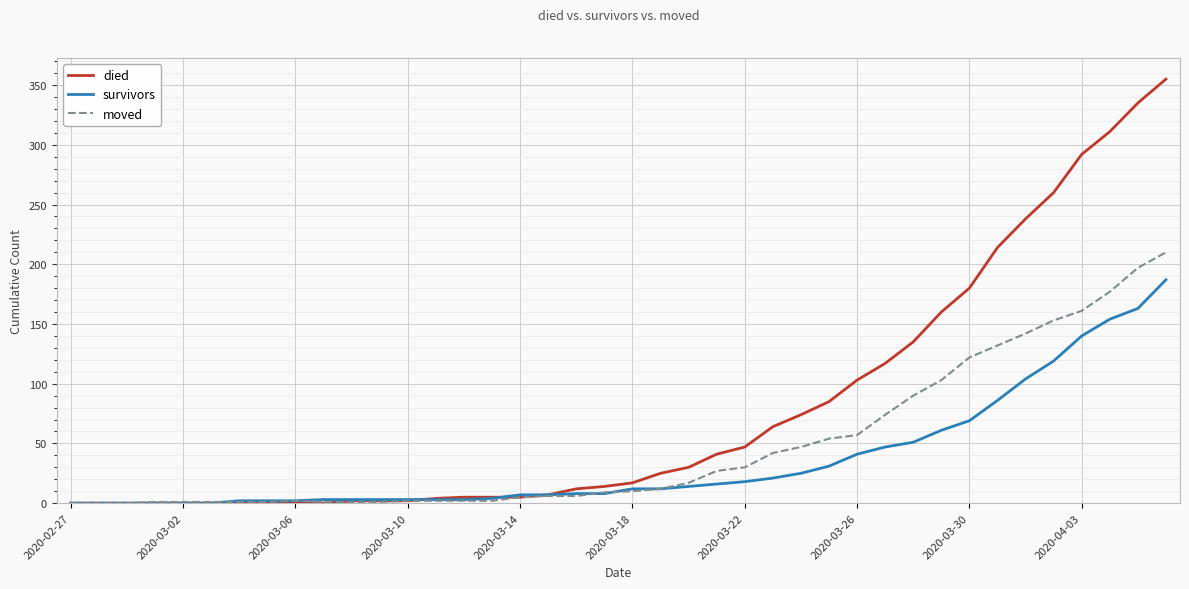

What is the average value of the survivors series?

36